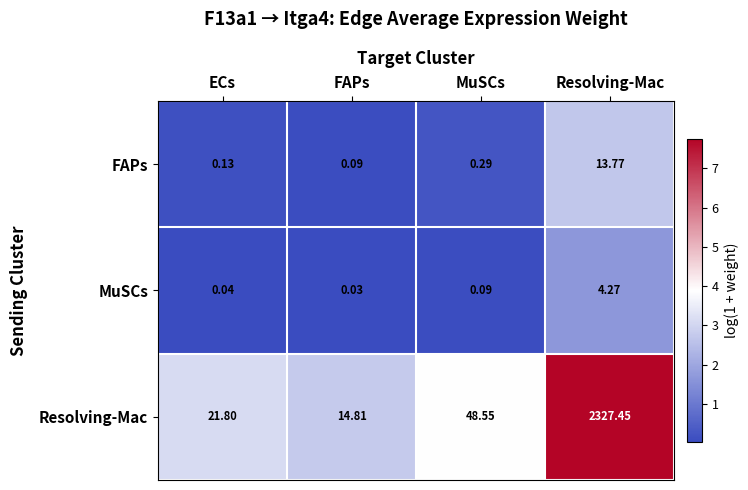

Which series has the widest spread of values?

Resolving-Mac